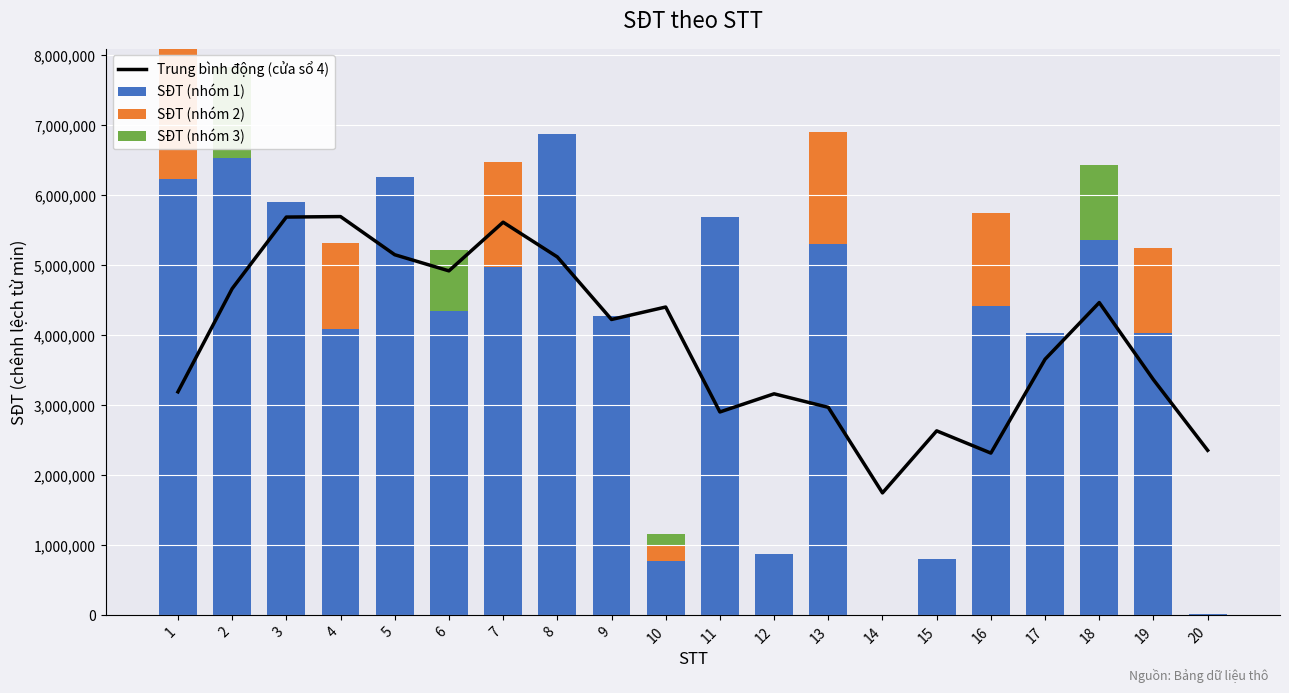

Reading right to left, extract all data points from this chart.

Trung bình động (cửa sổ 4): 20=2352821.0	19=3361721.5	18=4463586.5	17=3653982.2	16=2313248.8	15=2631025.8	14=1744656.5	13=2967052.0	12=3160165.8	11=2900851.8	10=4399980.2	9=4222068.5	8=5115818.2	7=5611779.8	6=4916627.5	5=5147226.2	4=5692177.5	3=5685165.2	2=4662255.8	1=3188127.5
SĐT (nhóm 1): 20=13750.0	19=4034600.0	18=5362934.0	17=4035602.0	16=4421210.0	15=796183.0	14=0.0	13=5306710.0	12=875733.0	11=5685765.0	10=772455.0	9=4269454.0	8=6872247.0	7=4974118.0	6=4347454.0	5=6253300.0	4=4091638.0	3=5896513.0	2=6527259.0	1=6225251.0
SĐT (nhóm 2): 20=0.0	19=1210380.0	18=0.0	17=0.0	16=1326363.0	15=0.0	14=0.0	13=1592013.0	12=0.0	11=0.0	10=231736.5	9=0.0	8=0.0	7=1492235.4	6=0.0	5=0.0	4=1227491.4	3=0.0	2=0.0	1=1867575.3
SĐT (nhóm 3): 20=0.0	19=0.0	18=1072586.8	17=0.0	16=0.0	15=0.0	14=0.0	13=0.0	12=0.0	11=0.0	10=154491.0	9=0.0	8=0.0	7=0.0	6=869490.8	5=0.0	4=0.0	3=0.0	2=1305451.8	1=0.0